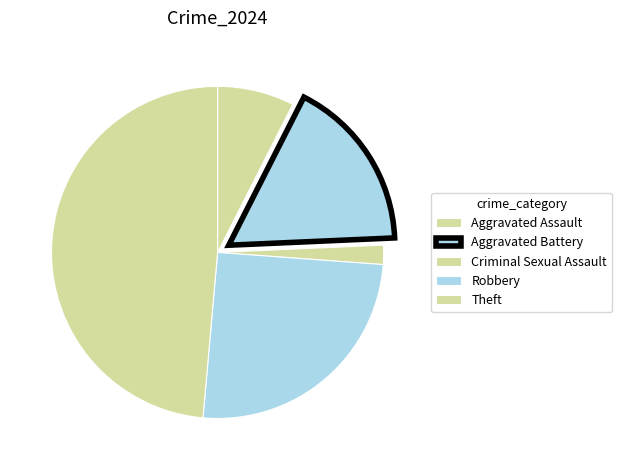

How many slices are in this pie chart?

5